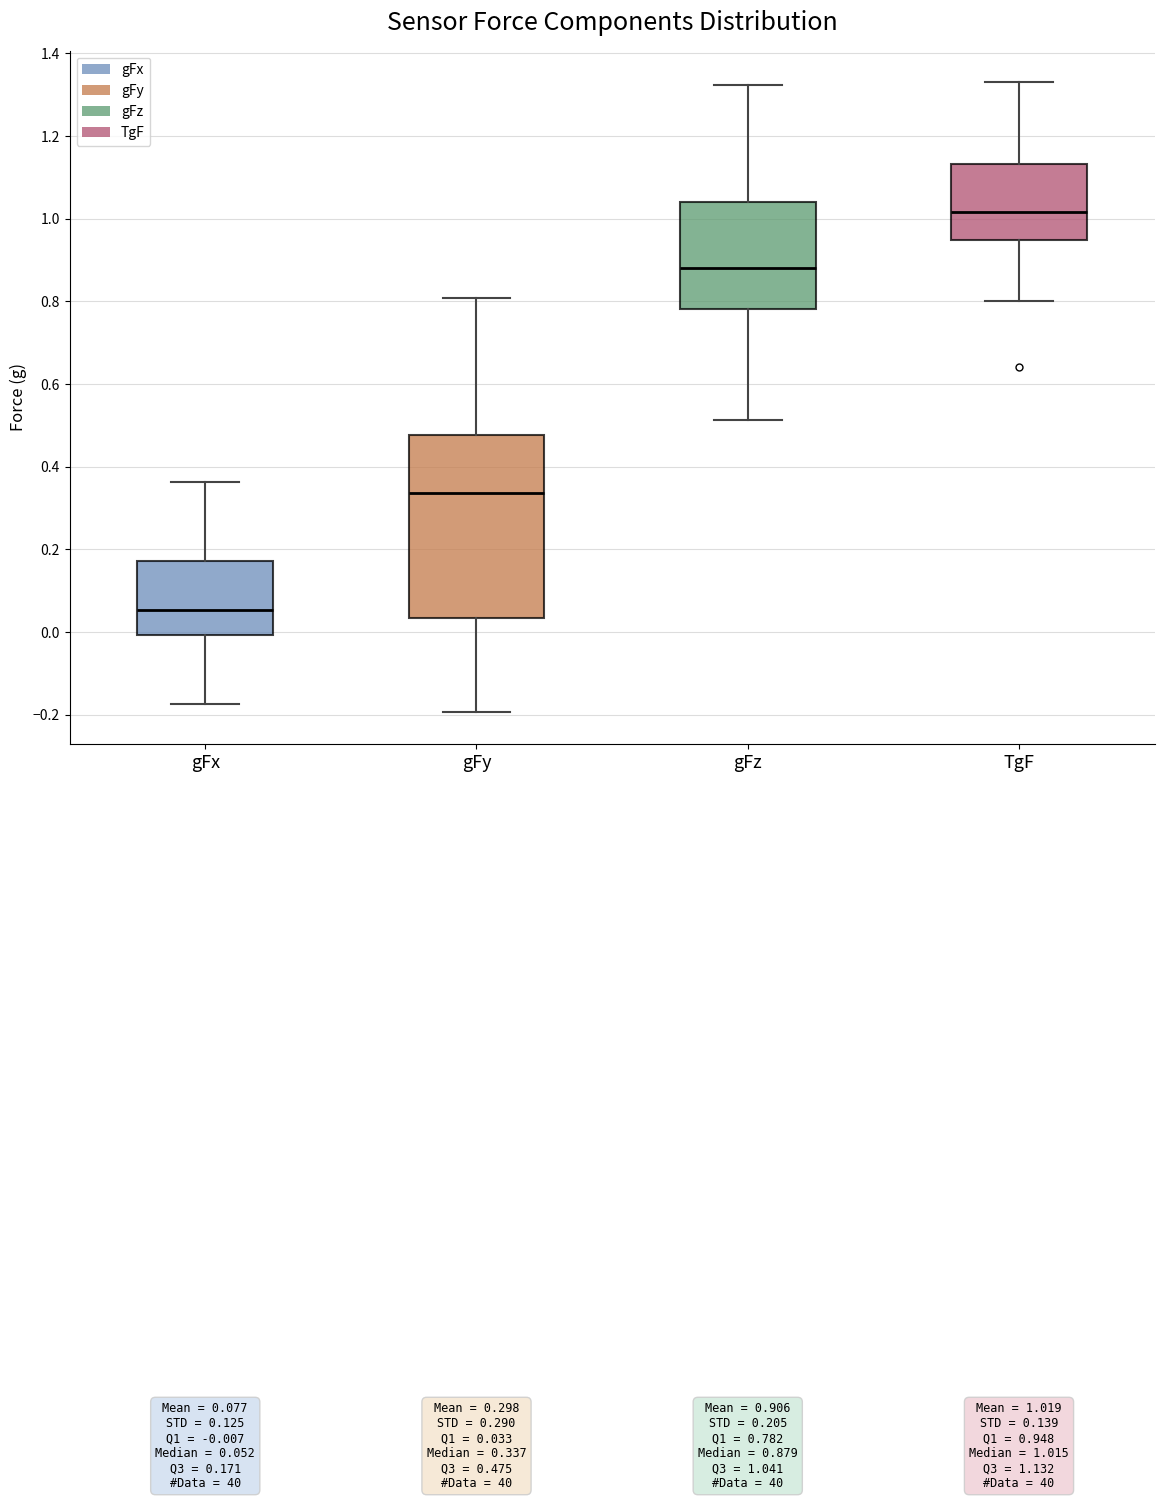

Which box has the lowest median line?

gFx